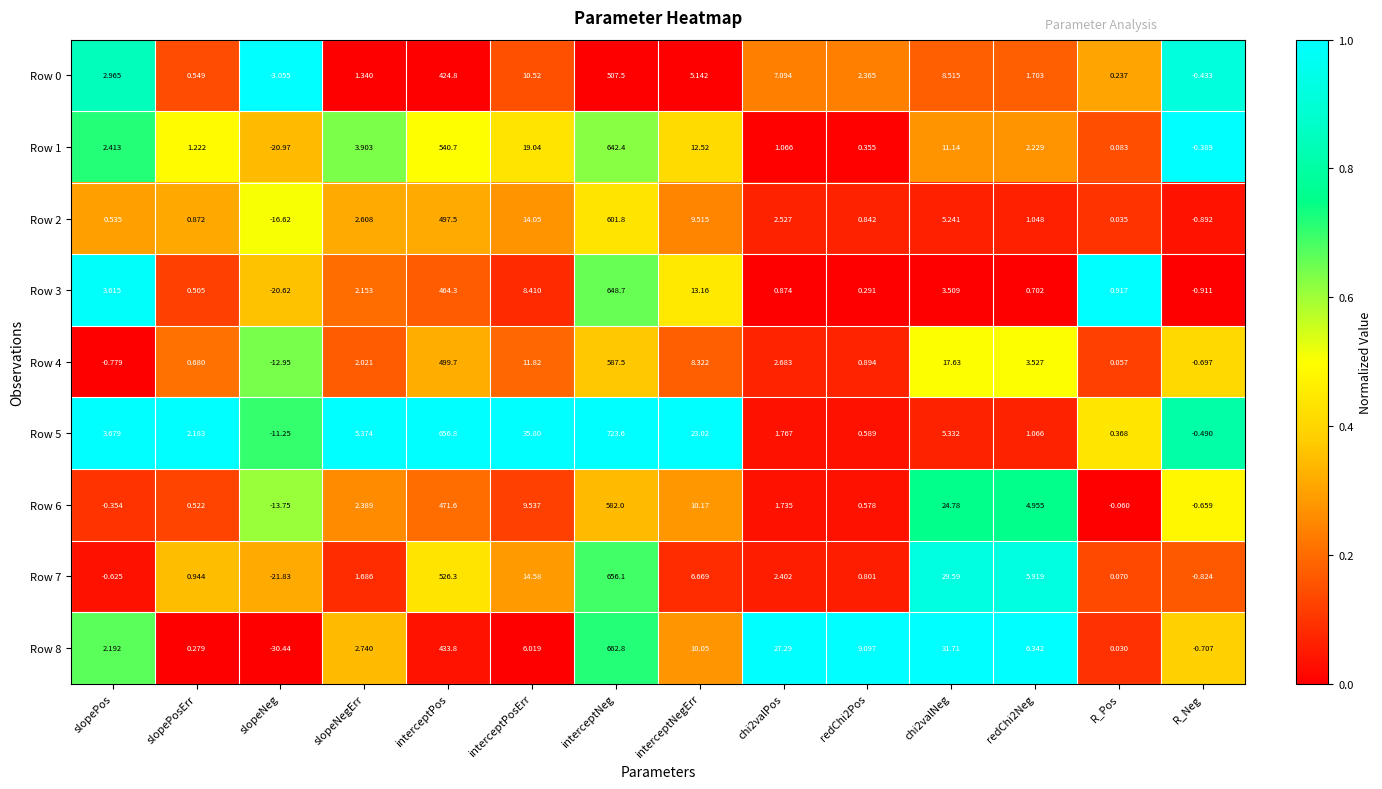

What is the maximum value shown in the chart?

723.6